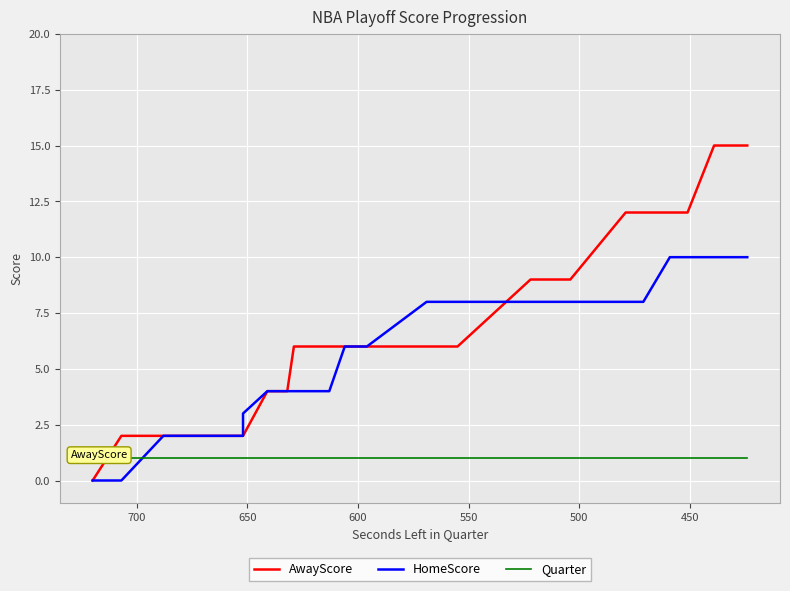

What is the sum of all AwayScore values?

188